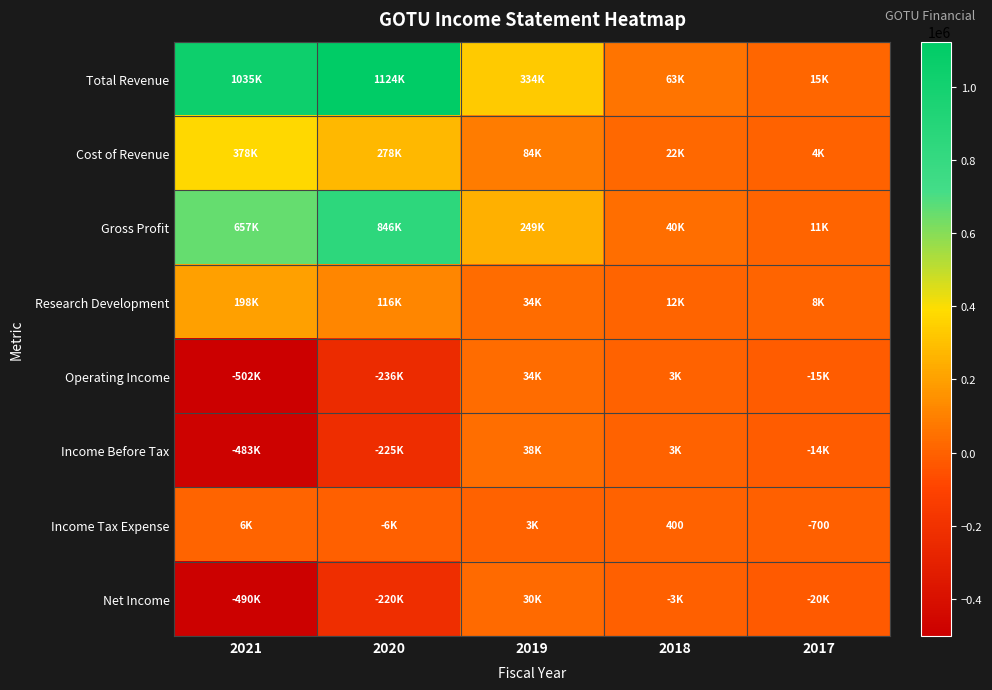

What is the difference between the Income Tax Expense values at 2017 and 2018?

1100